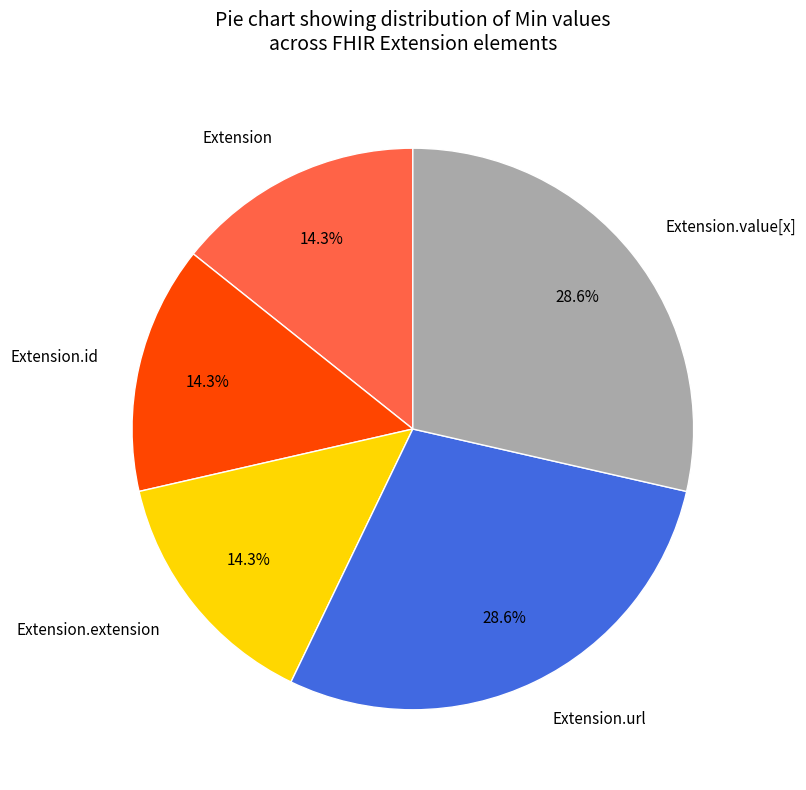

Which has a higher value, Extension.value[x] or Extension.extension?

Extension.value[x]